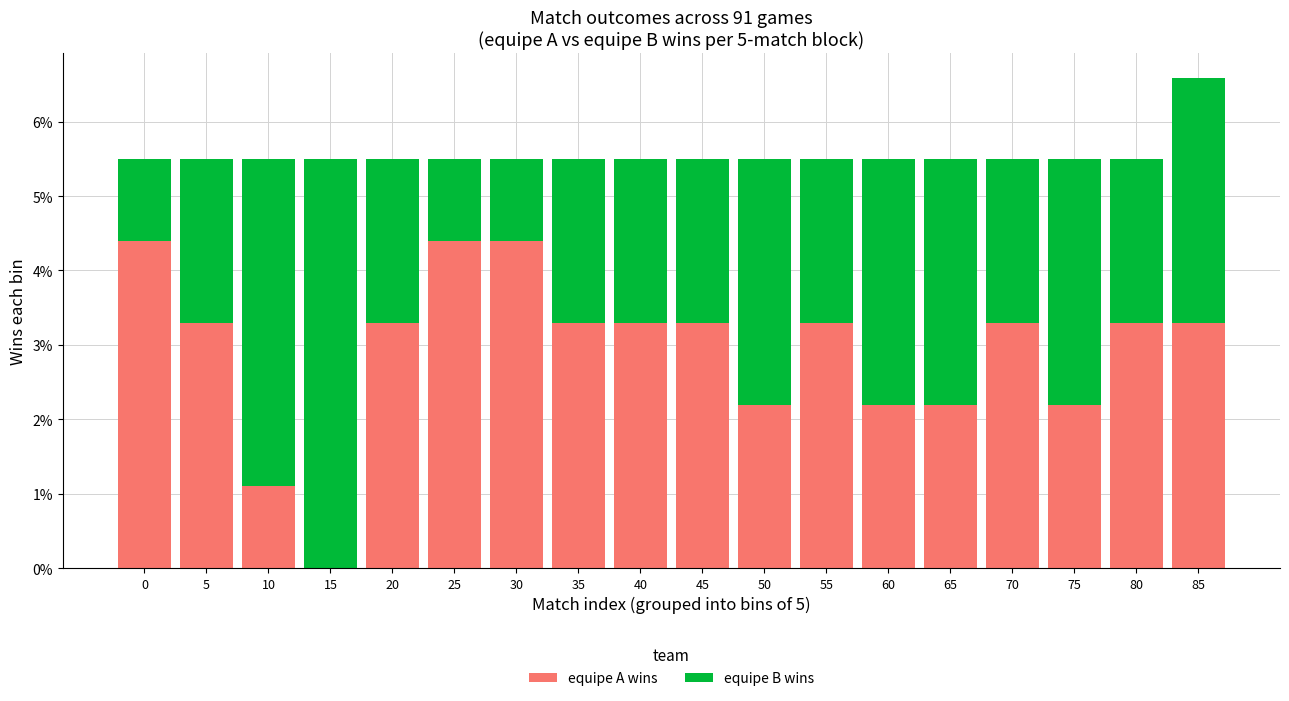

True or false: equipe A wins has a value of 2.2 at 65.

True